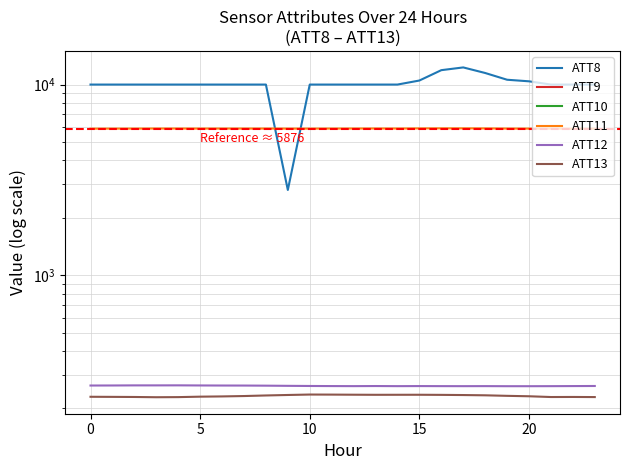

At which category is the sum across all series the highest?

17